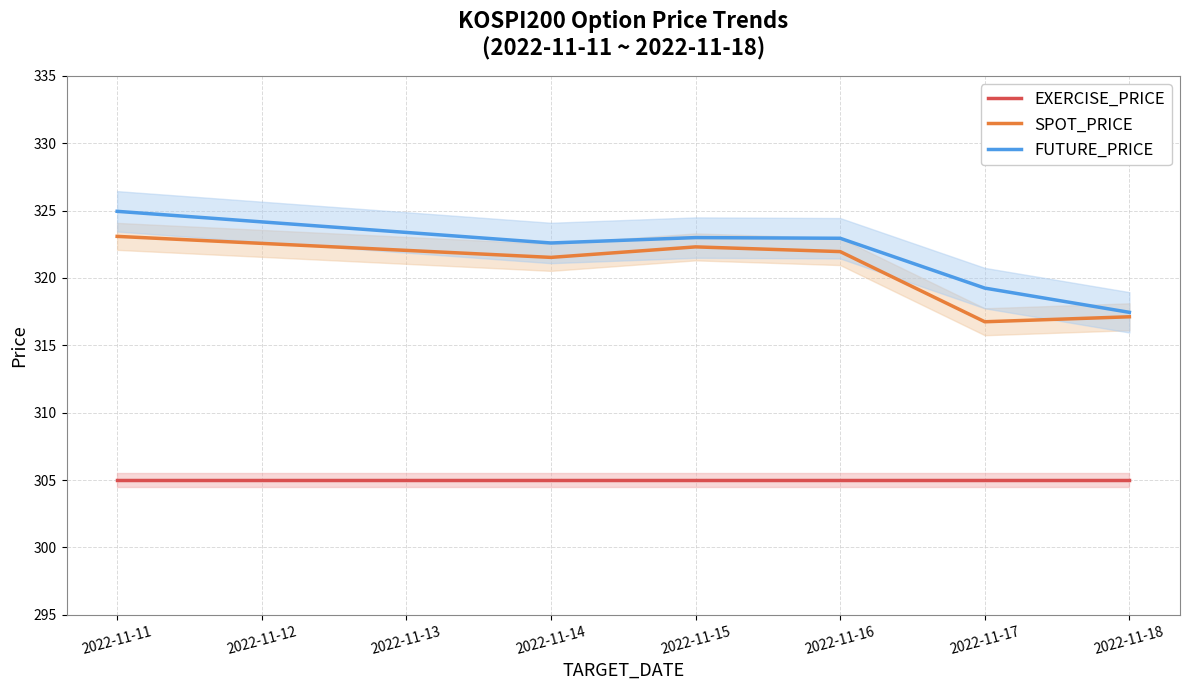

True or false: FUTURE_PRICE and EXERCISE_PRICE cross at least once.

False